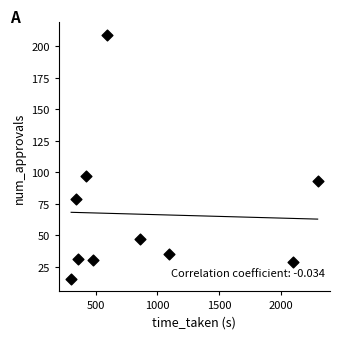

What is the range of Y values (max minus min)?

194